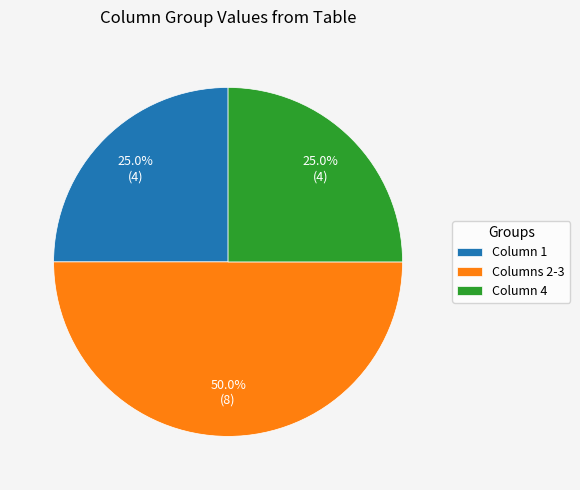

What is the largest slice in the pie chart?

Columns 2-3